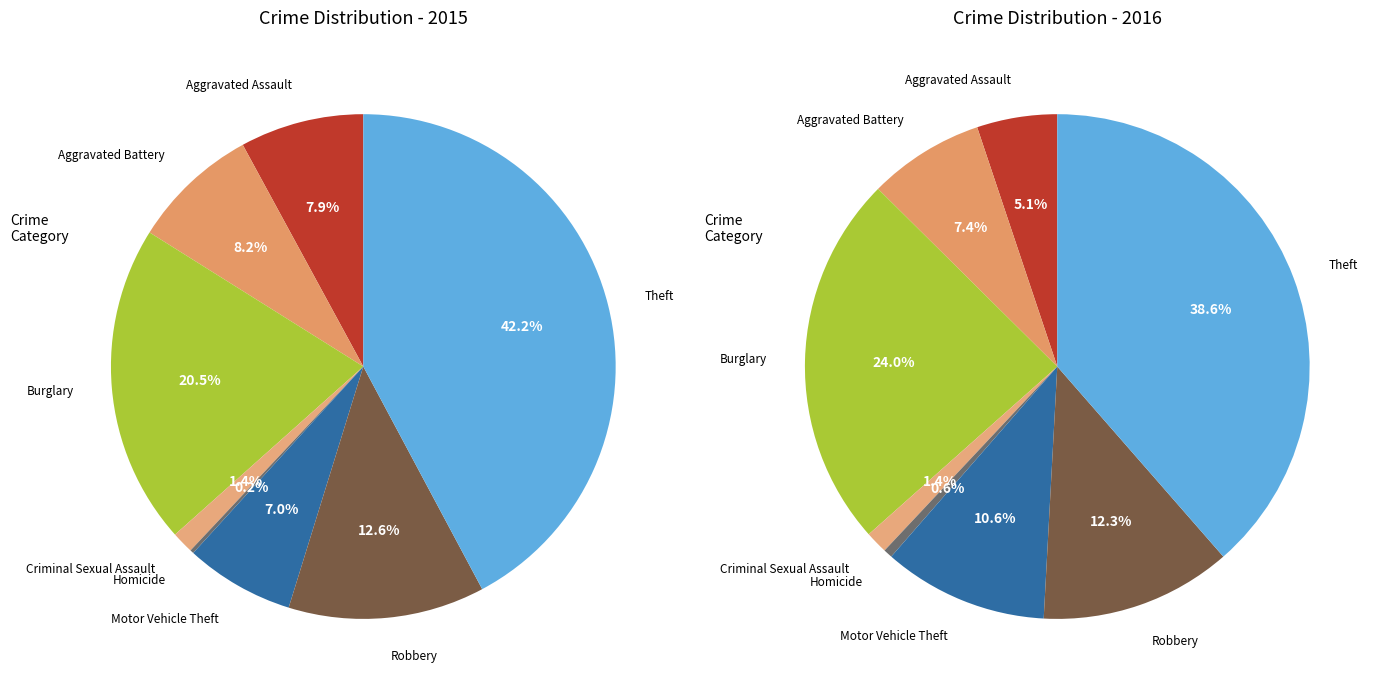

Which slice is the largest?

Theft